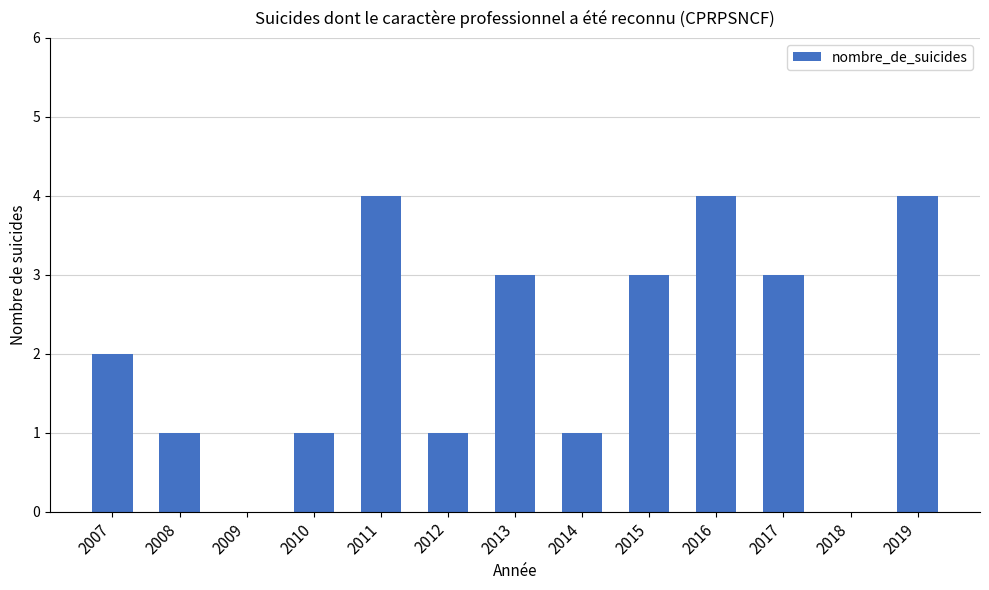

What is the difference between the values at 2011 and 2008?

3